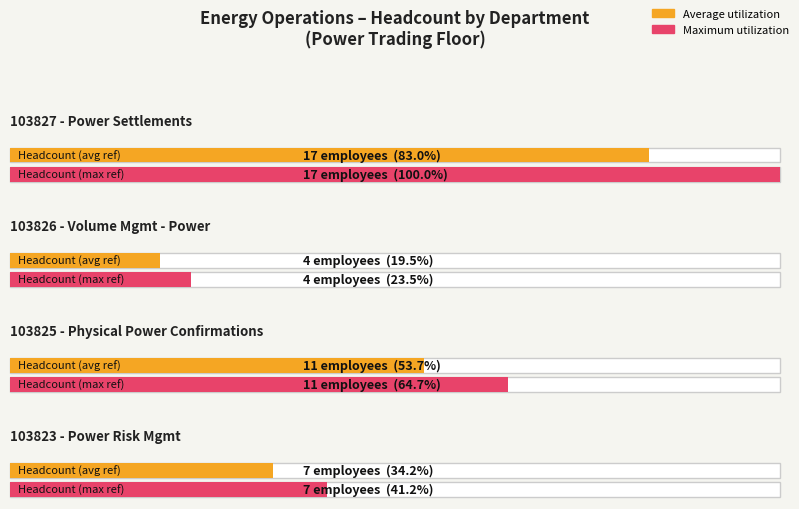

Reading left to right, what are all the values shown in this chart?

Average utilization: 103827 - Power Settlements=17	103826 - Volume Mgmt - Power=4	103825 - Physical Power Confirmations=11	103823 - Power Risk Mgmt=7
Headcount to be placed: 103827 - Power Settlements=17	103826 - Volume Mgmt - Power=4	103825 - Physical Power Confirmations=11	103823 - Power Risk Mgmt=7